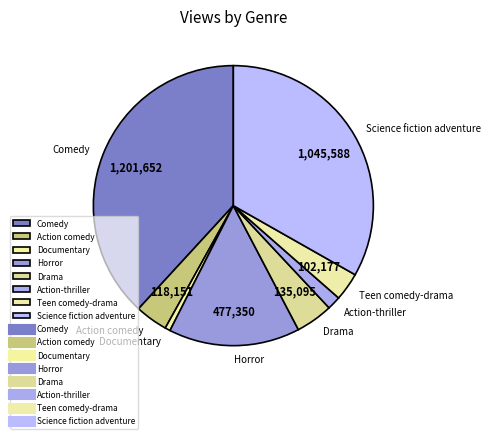

What is the largest slice in the pie chart?

Comedy